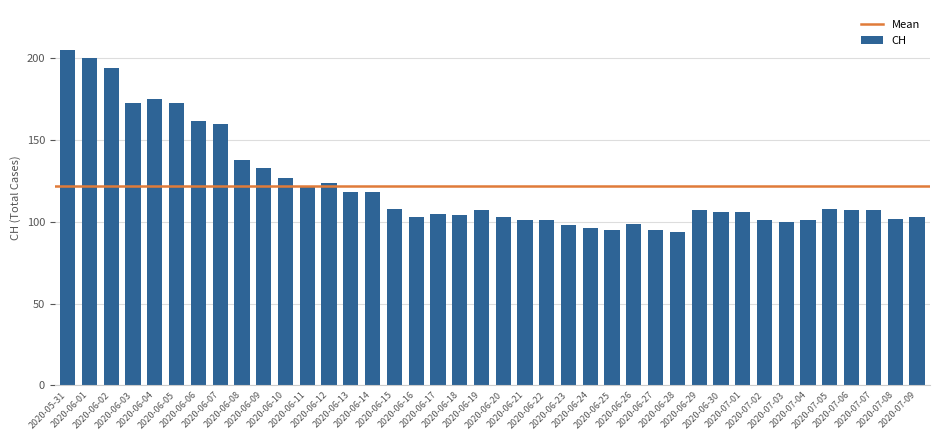

What is the difference between the maximum and minimum values?

111